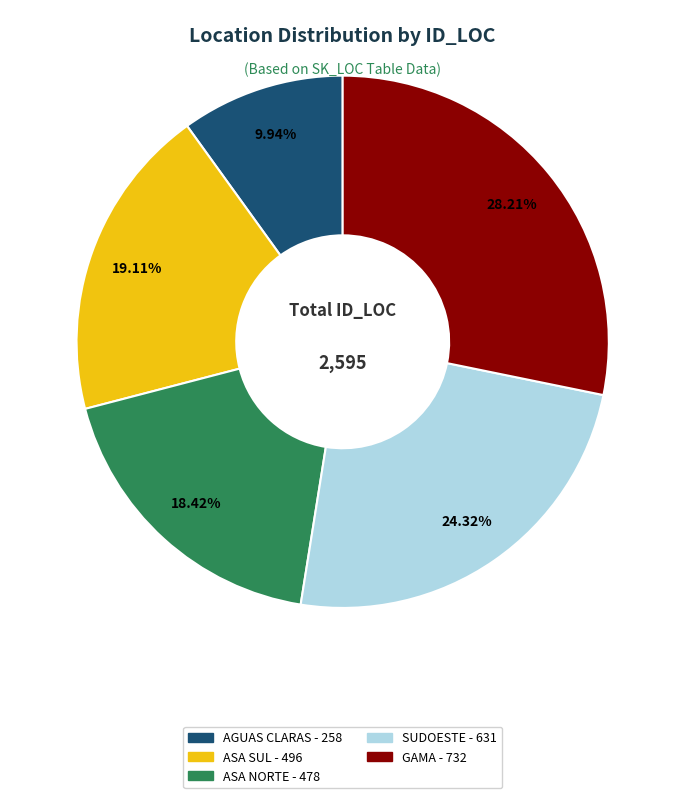

Is GAMA the majority of the pie?

No